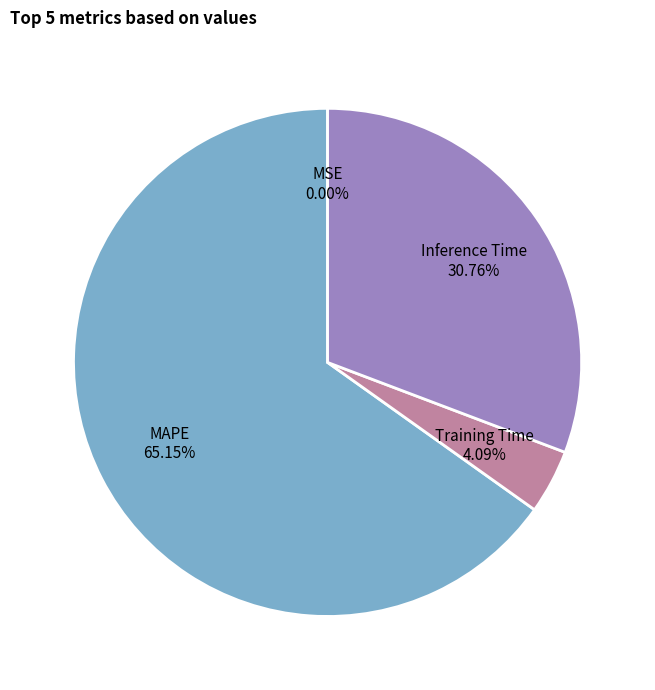

Between MAPE and Inference Time, which is larger?

MAPE